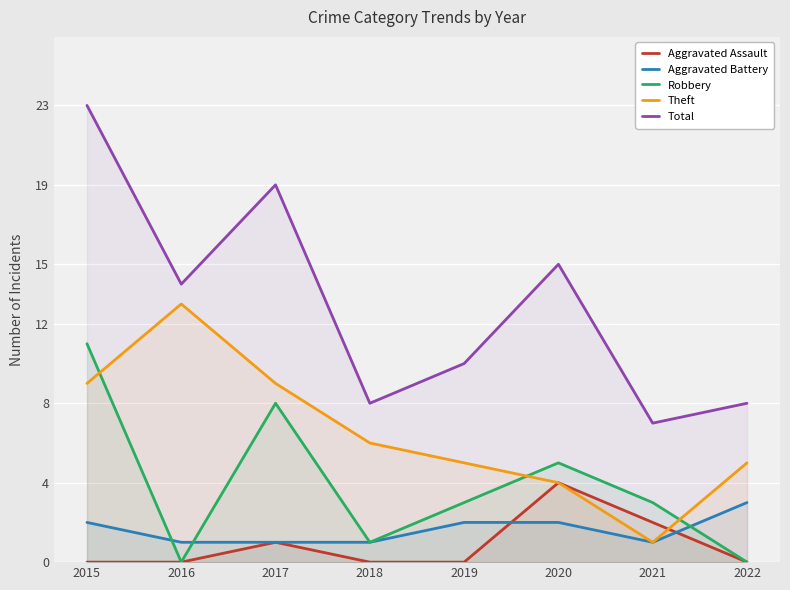

Read the Aggravated Assault value at 2021.

2